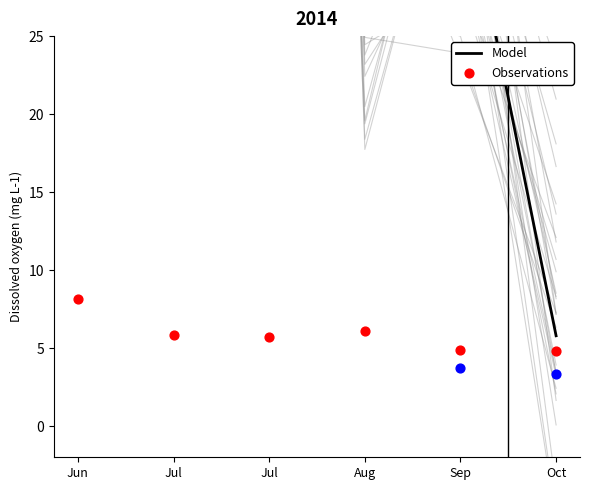

Which series has the largest total across all categories?

Model